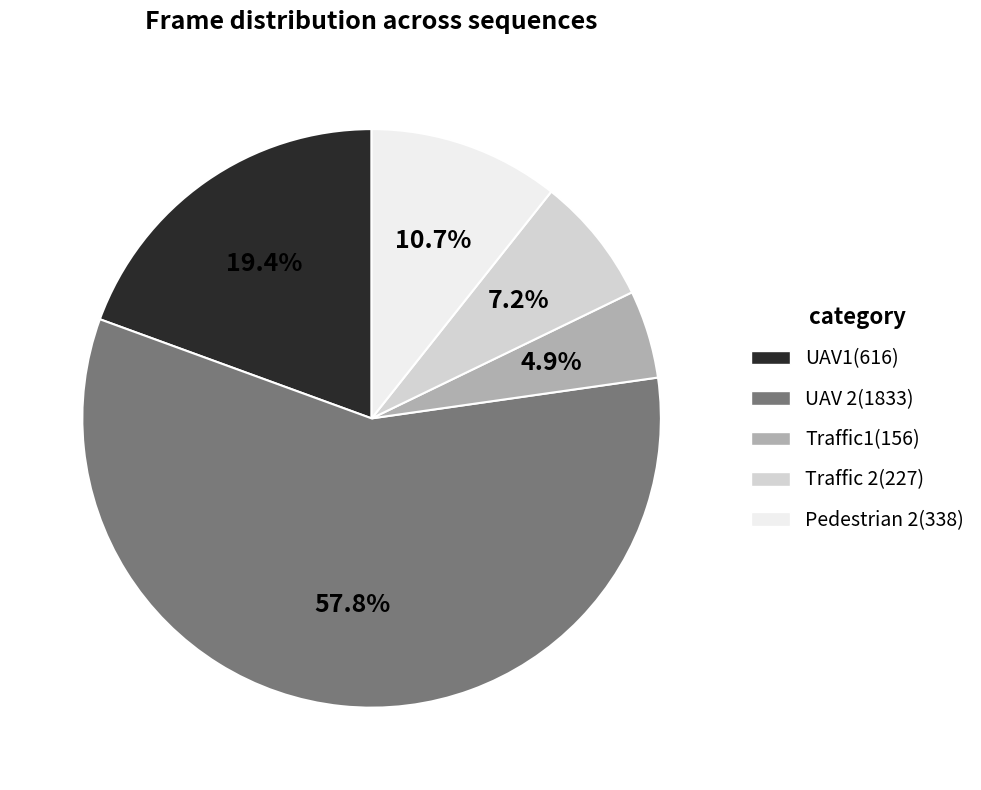

Between Traffic 2 and Pedestrian 2, which is larger?

Pedestrian 2